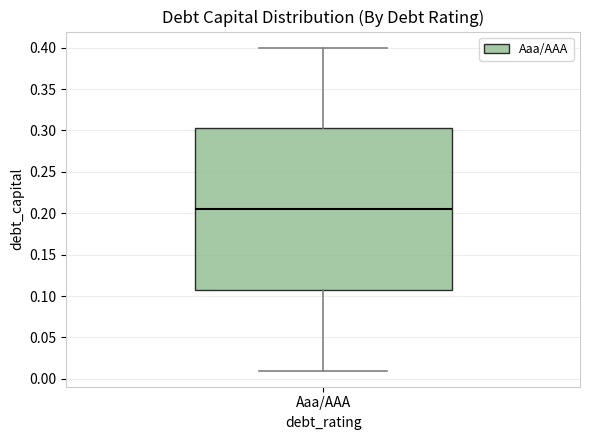

Transcribe this box plot: give where the median line is, the range the box spans, and where the two whiskers end, as read against the y-axis. The values are not printed on the chart, so give them approximately, as read against the axis.

median 0.205, box 0.110 to 0.305, whiskers 0.010 to 0.400